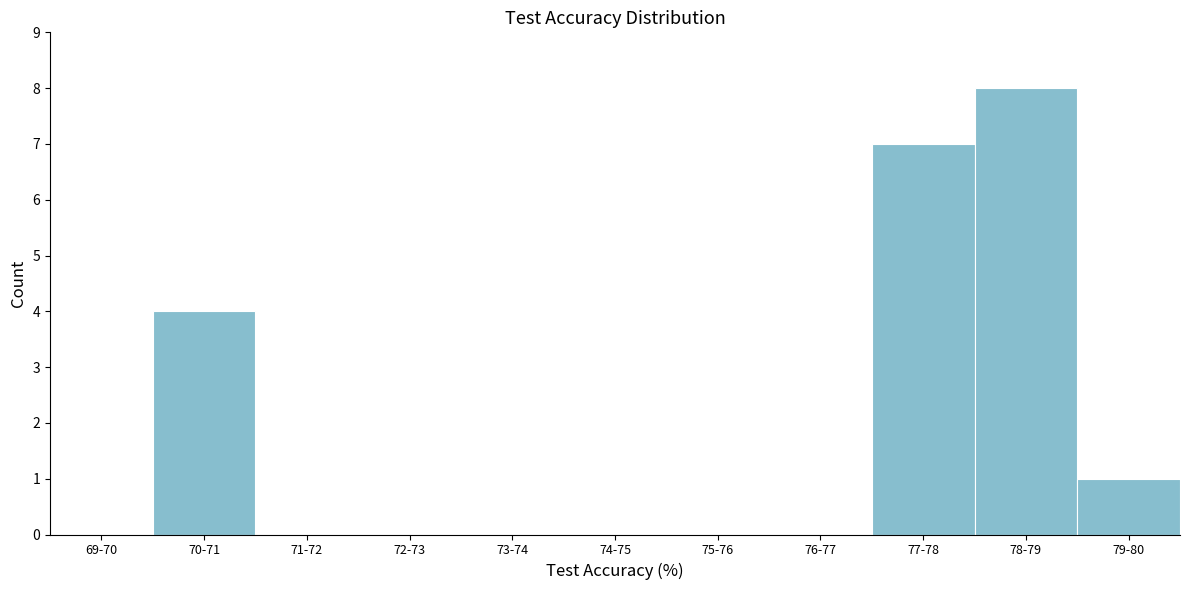

Reading right to left, transcribe all the data shown in this chart.

79-80=1	78-79=8	77-78=7	76-77=0	75-76=0	74-75=0	73-74=0	72-73=0	71-72=0	70-71=4	69-70=0